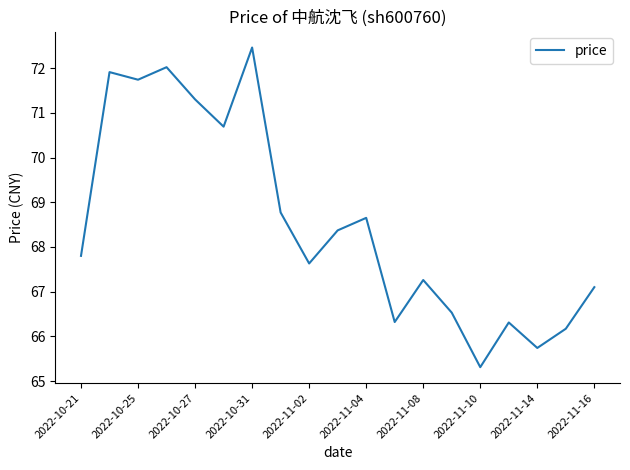

What is the smallest value displayed?

65.3